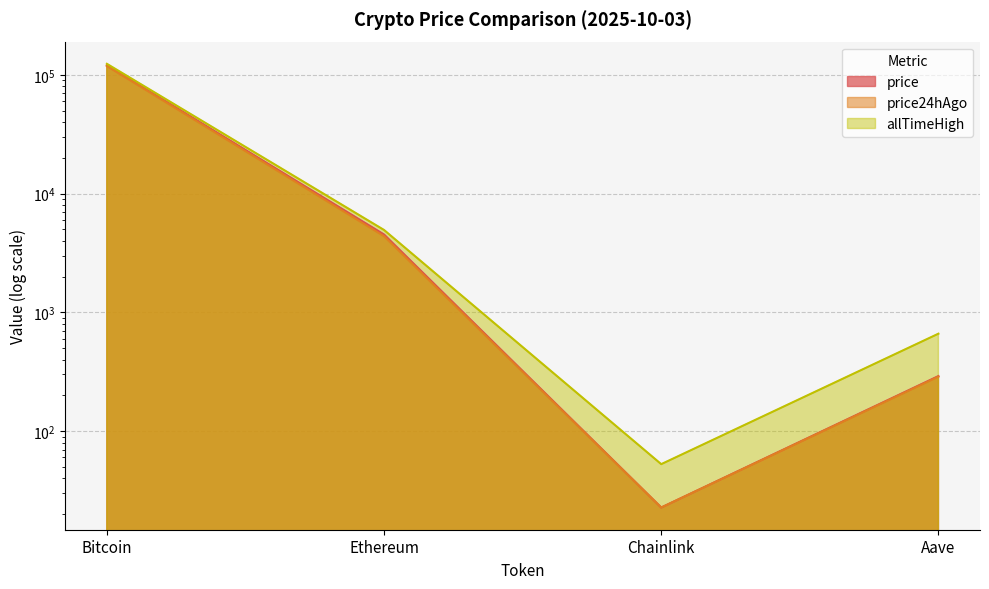

Rank the series by their maximum value, from lowest to highest.

price24hAgo, price, allTimeHigh